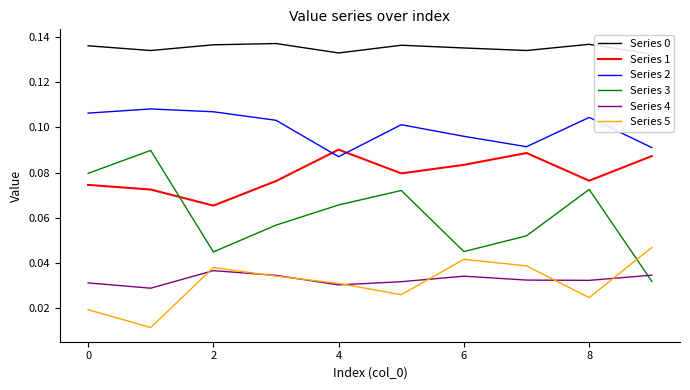

How many lines are shown in the chart?

6